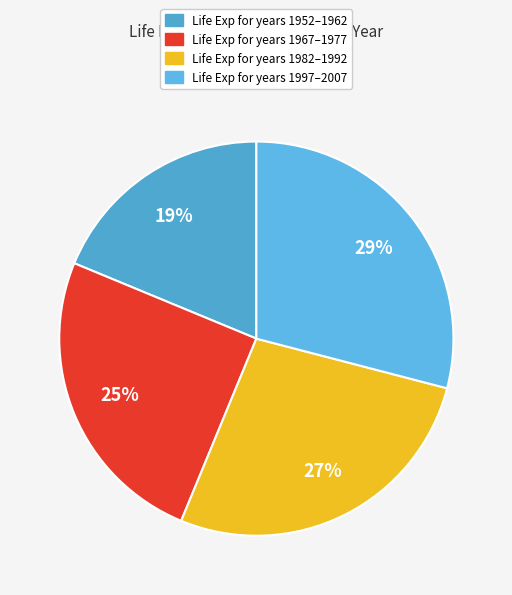

Which category has the smallest portion of the pie?

Life Exp for years 1952–1962